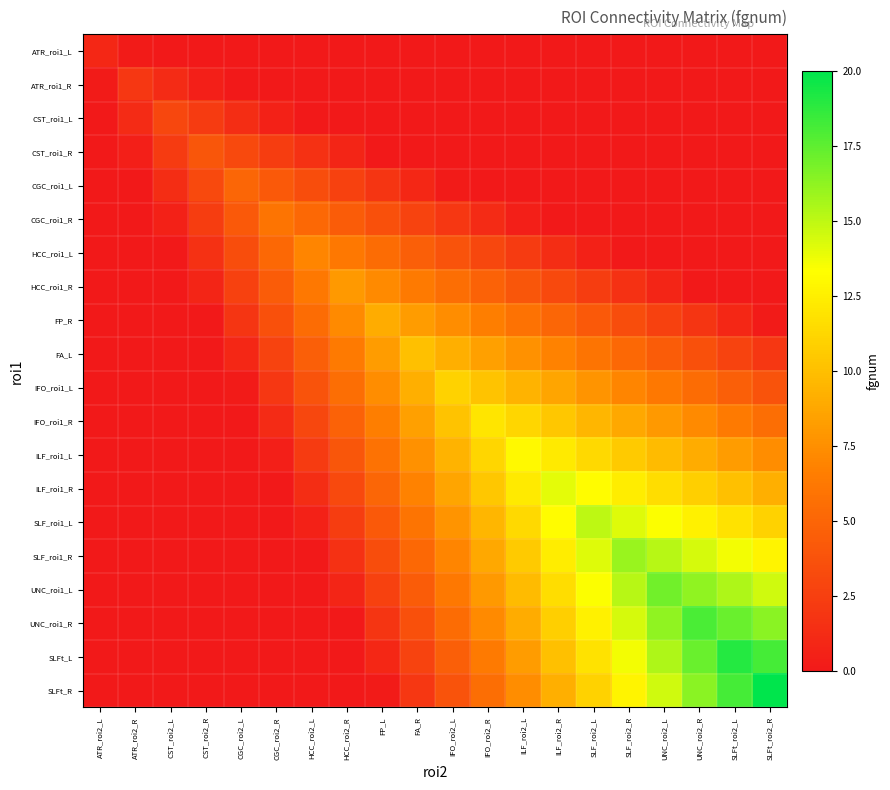

At which category is the sum across all series the highest?

SLF_roi2_R